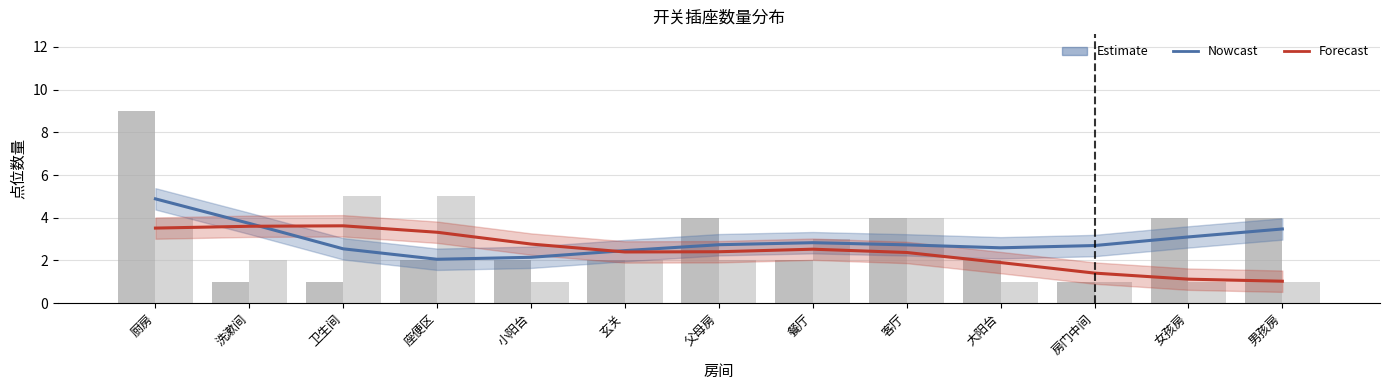

Which label corresponds to the smallest value in the chart?

洗漱间